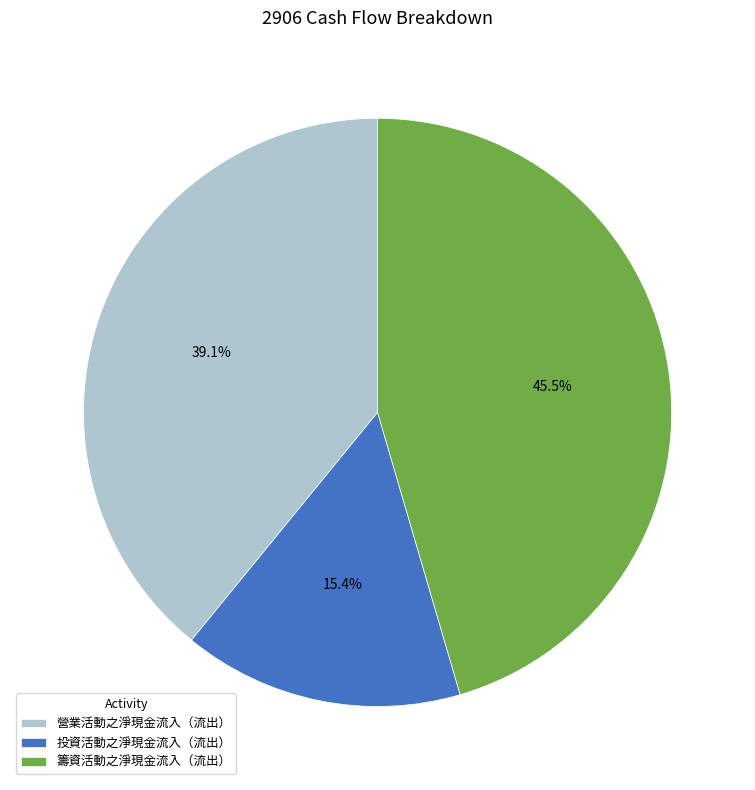

Is there any slice that represents more than half of the pie?

No